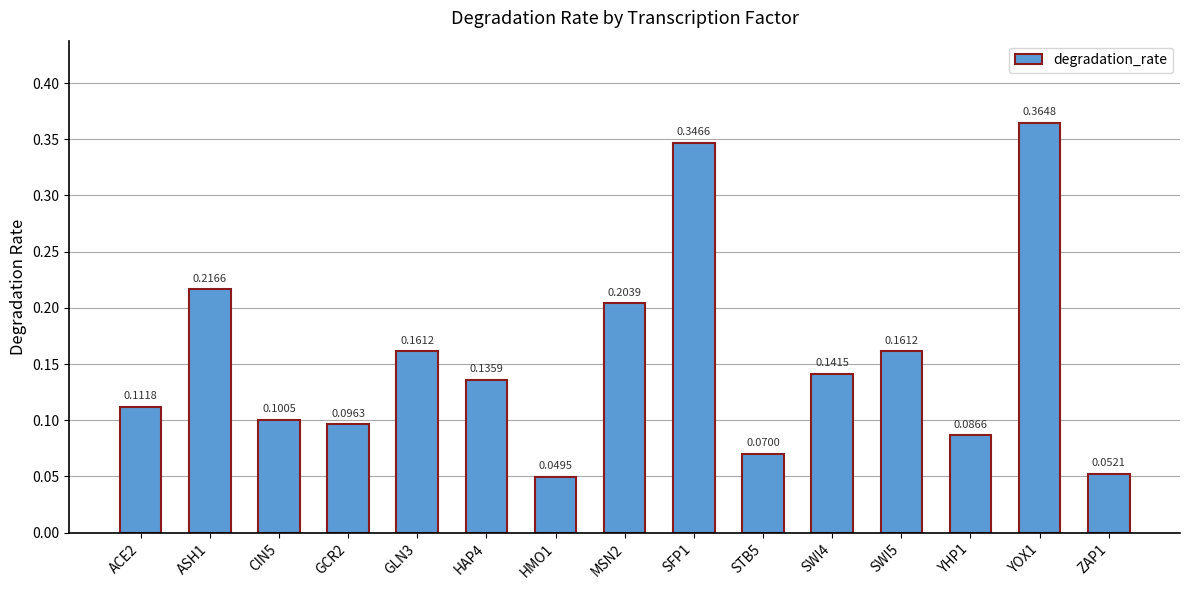

Which has a higher value, ZAP1 or STB5?

STB5